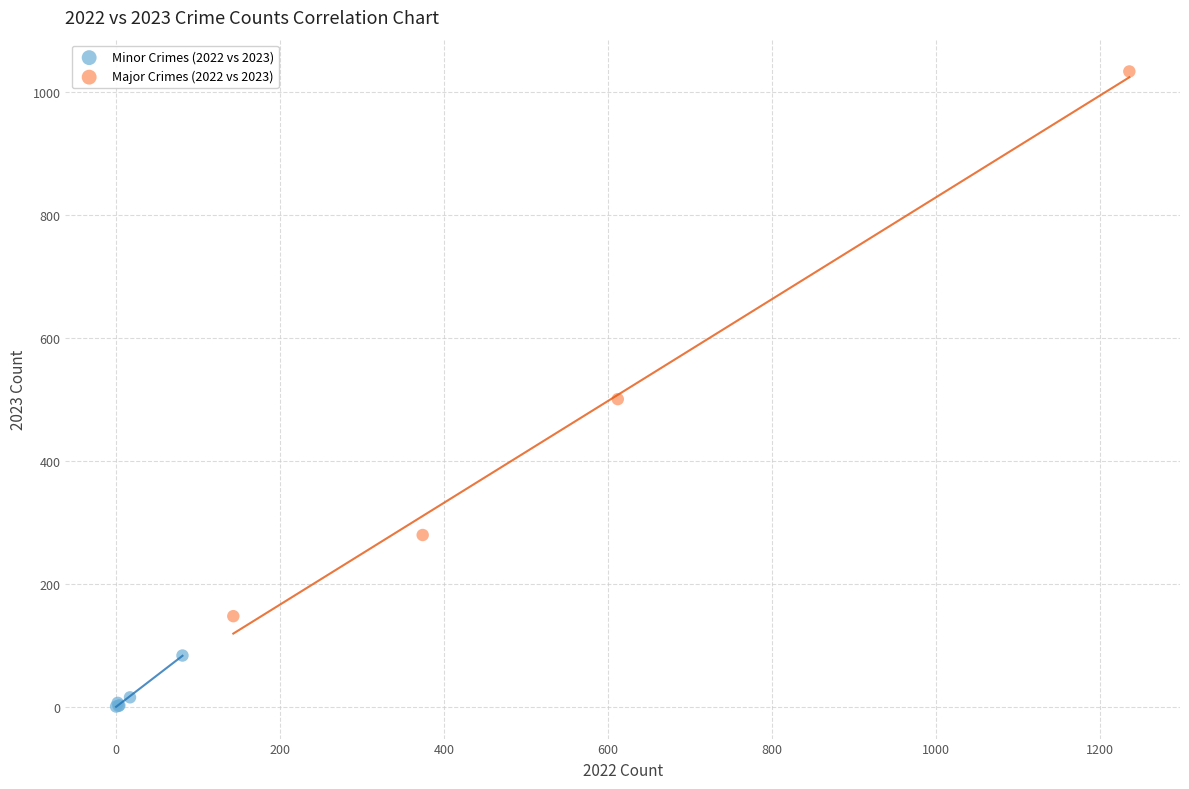

What are all the series names shown in the legend?

Minor Crimes (2022 vs 2023), Major Crimes (2022 vs 2023)